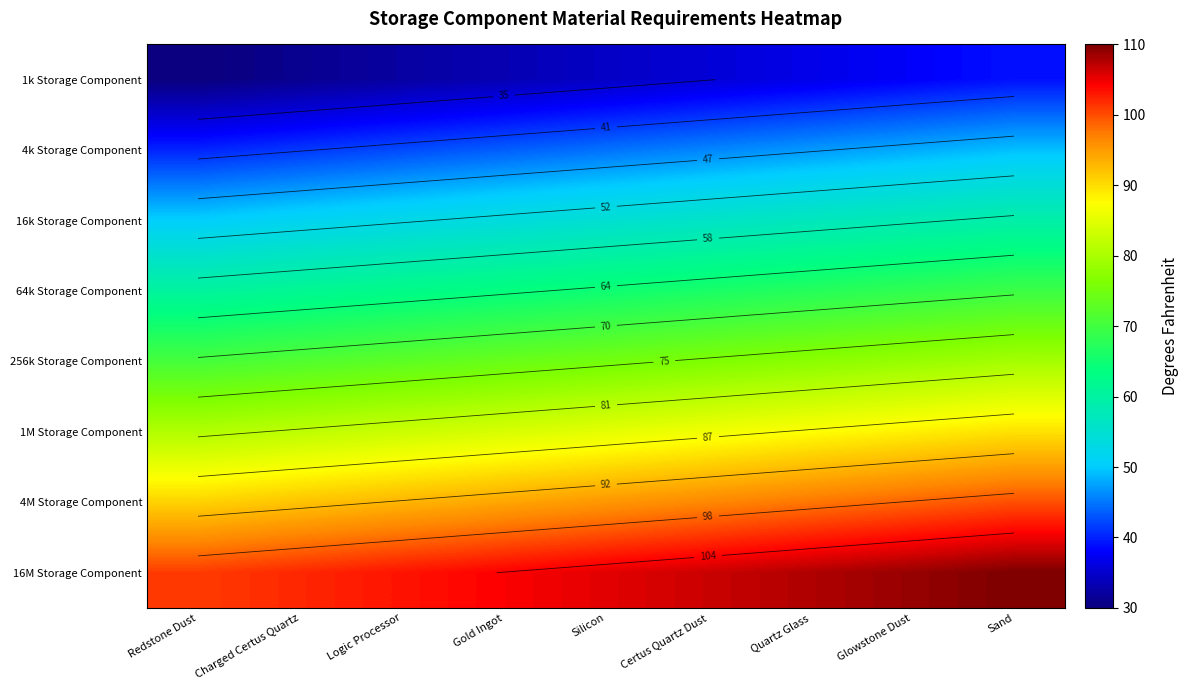

Rank the series at Silicon from highest to lowest value.

16M Storage Component, 4M Storage Component, 1M Storage Component, 256k Storage Component, 64k Storage Component, 16k Storage Component, 4k Storage Component, 1k Storage Component